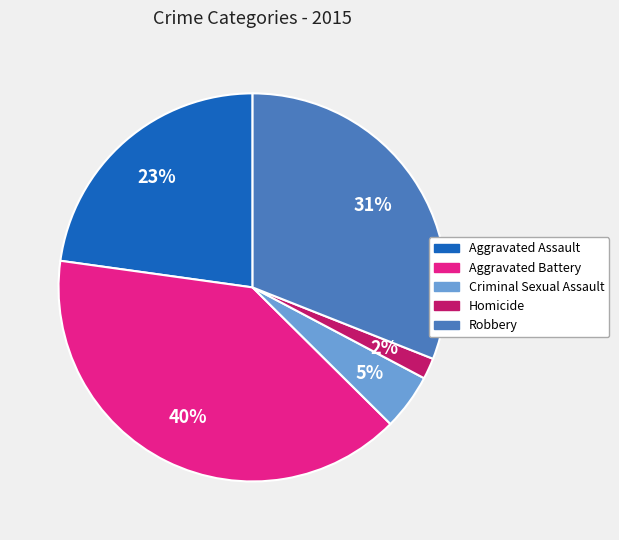

Which has a higher value, Criminal Sexual Assault or Aggravated Assault?

Aggravated Assault